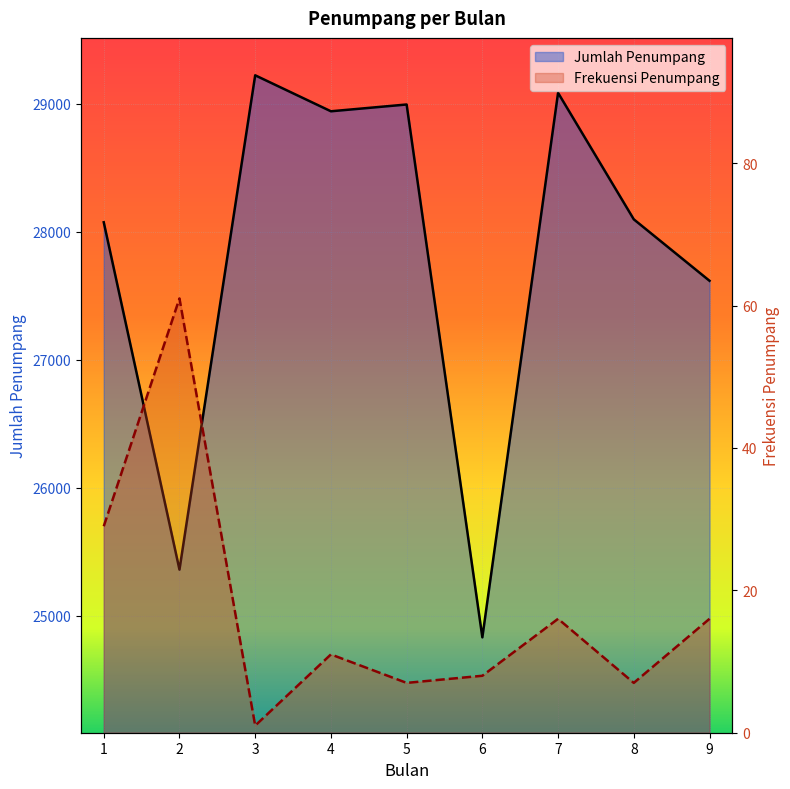

In Frekuensi Penumpang, how many points are lower than both neighbors (excluding endpoints)?

3